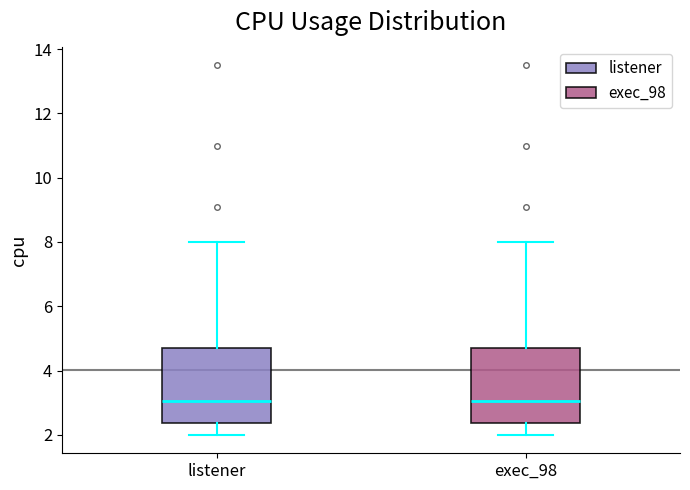

Reading left to right, read every box against the y-axis: the position of its median line, the range the box covers, and the ends of its whiskers. The values are not printed on the chart, so give them approximately, as read against the axis.

listener: median 3.0, box 2.4 to 4.8, whiskers 2.0 to 8.0
exec_98: median 3.0, box 2.4 to 4.8, whiskers 2.0 to 8.0